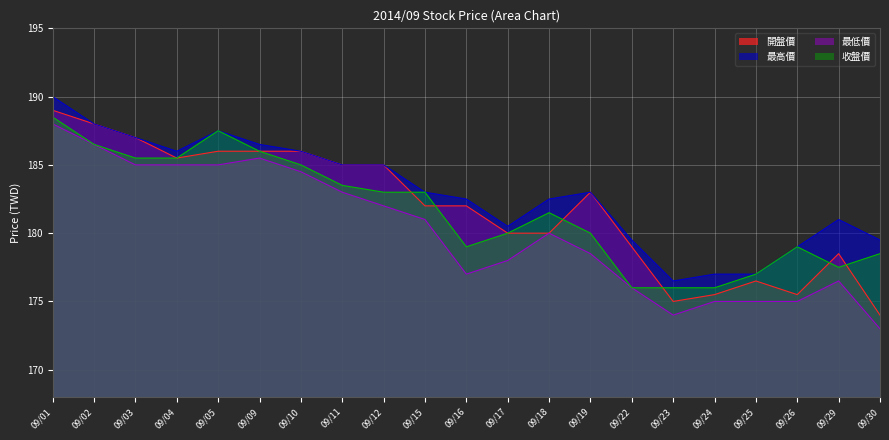

True or false: 開盤價 has more than 1 points higher than both neighbors.

True